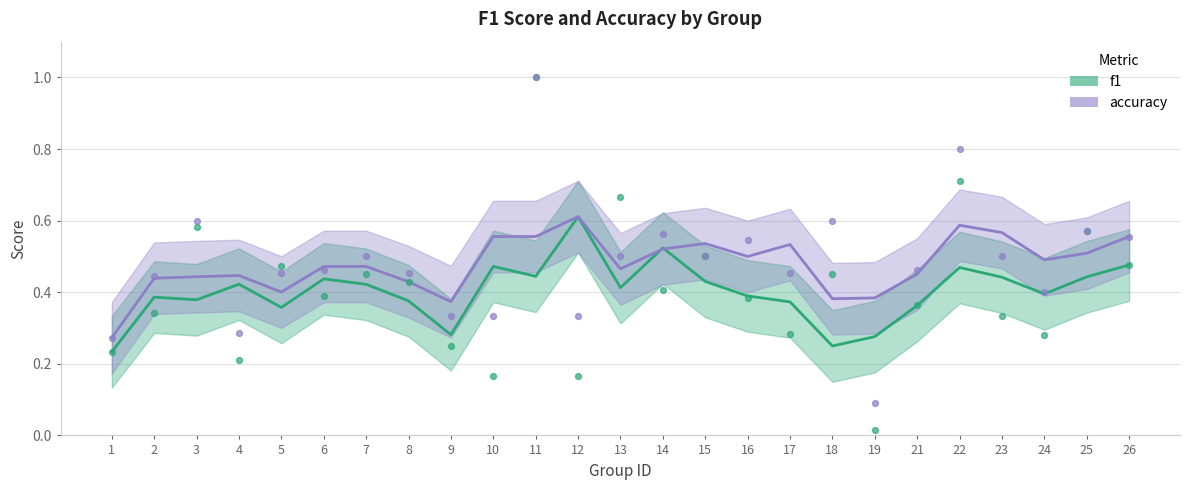

Is the value of accuracy at 5 greater than the value of f1 at 26?

No